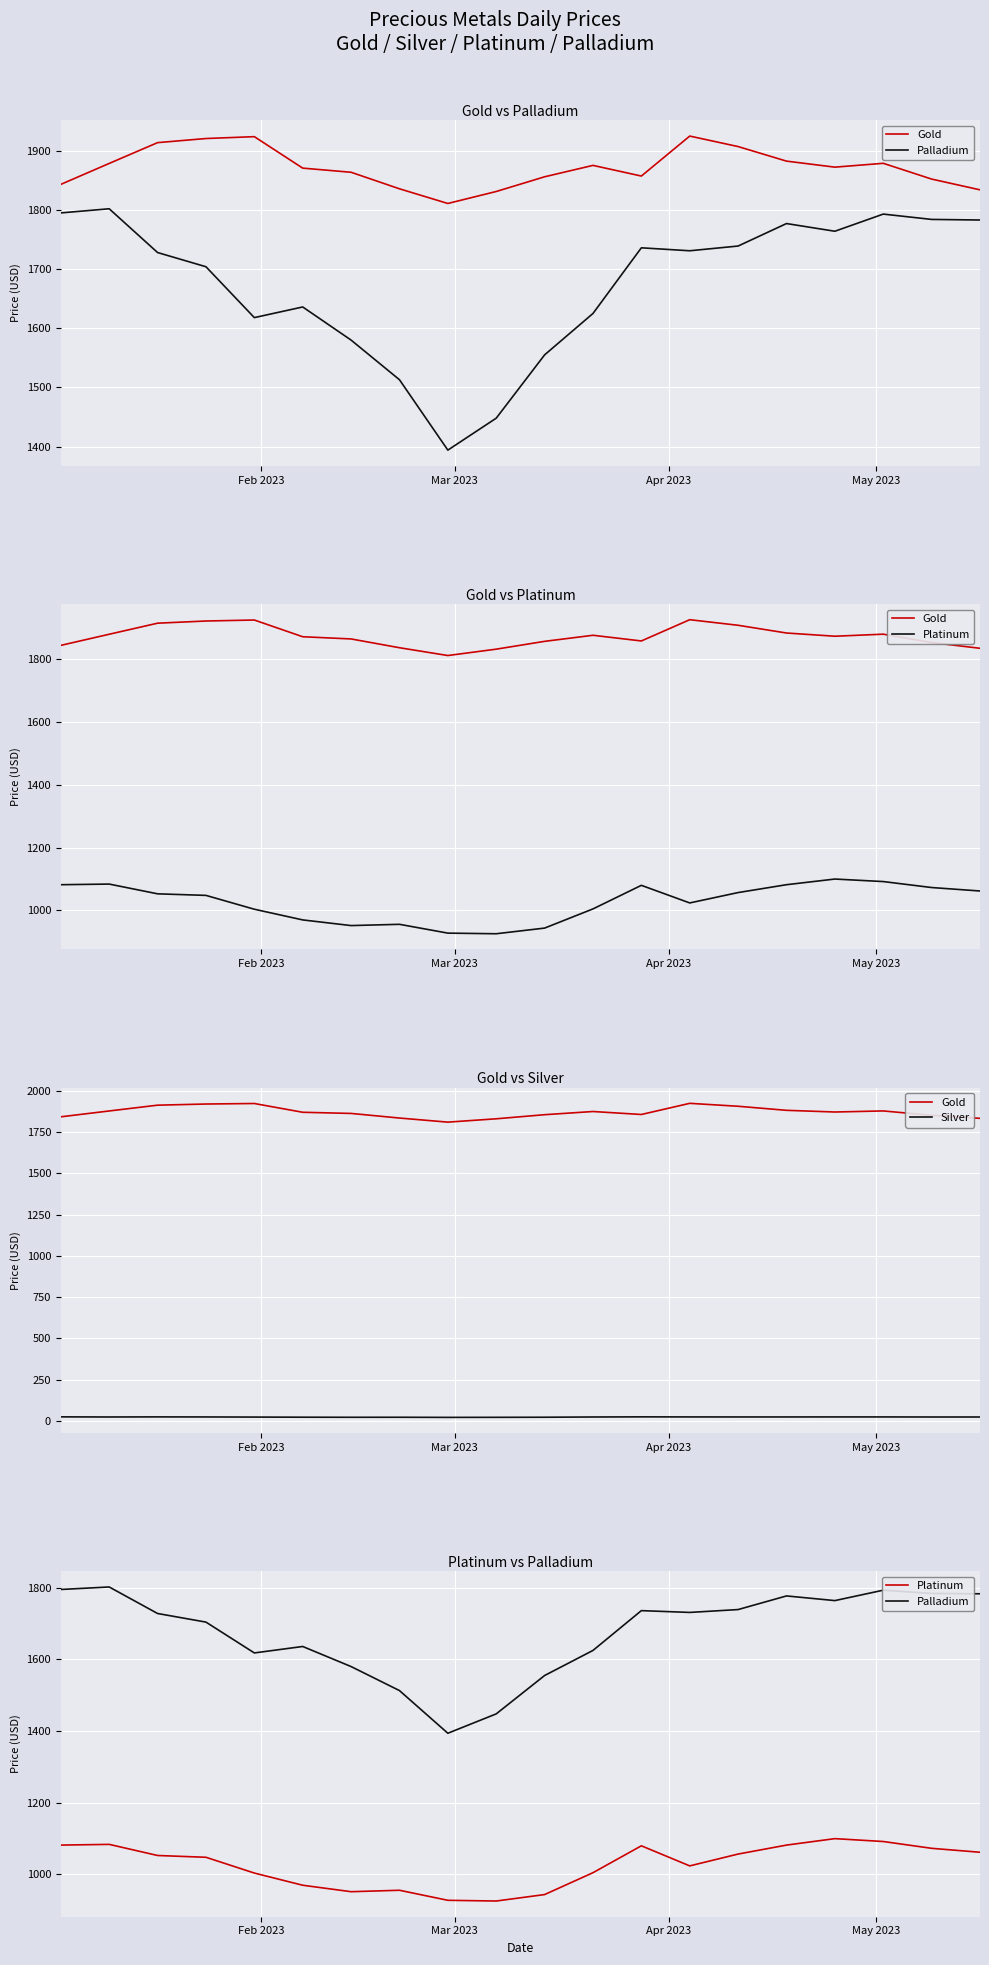

What is the label of the 20th point from the right?

Feb 2023